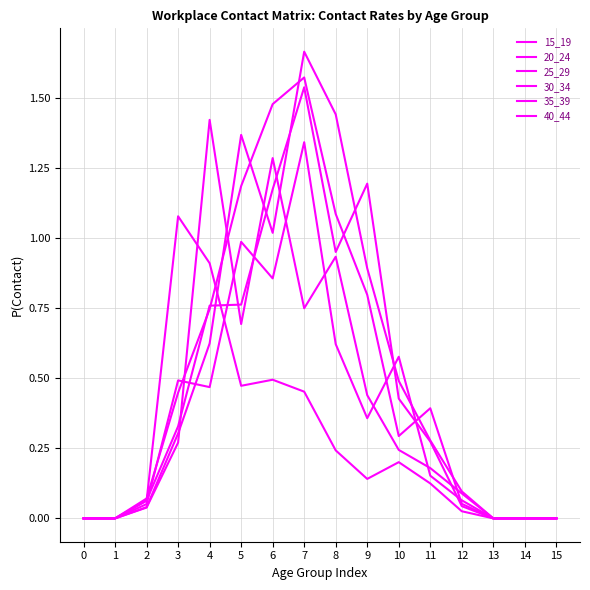

Between 3 and 5, which series saw the biggest shift?

30_34